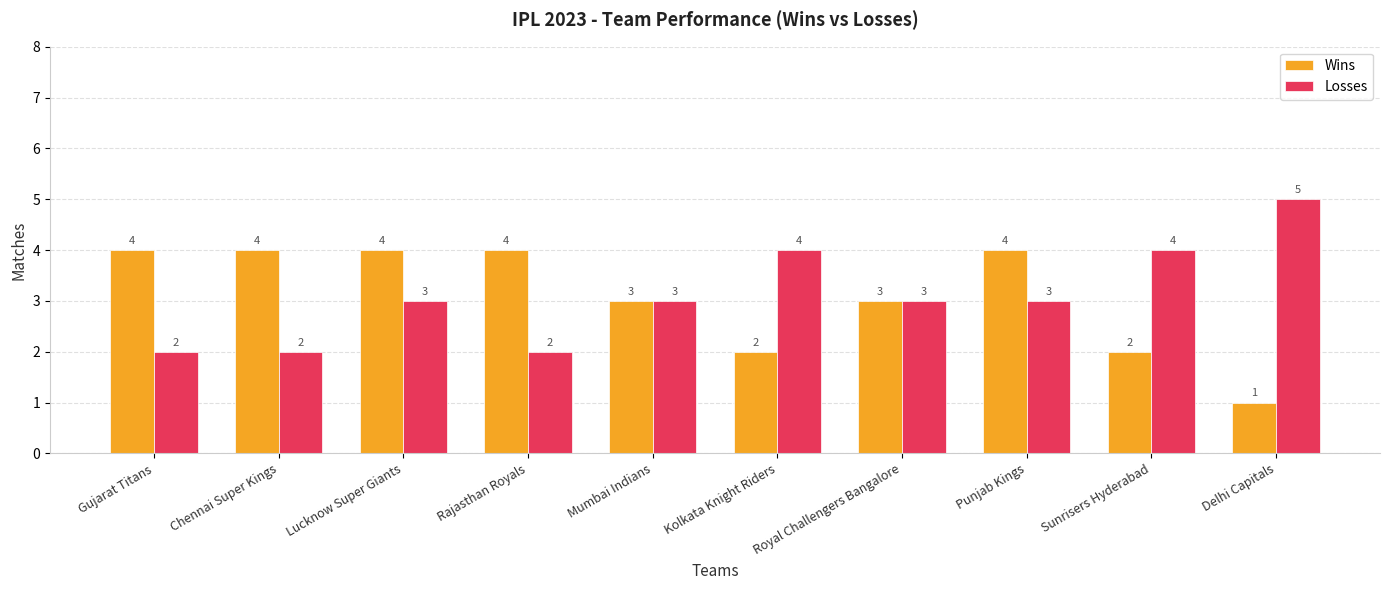

Count the Wins values in the range 2 to 4.

9